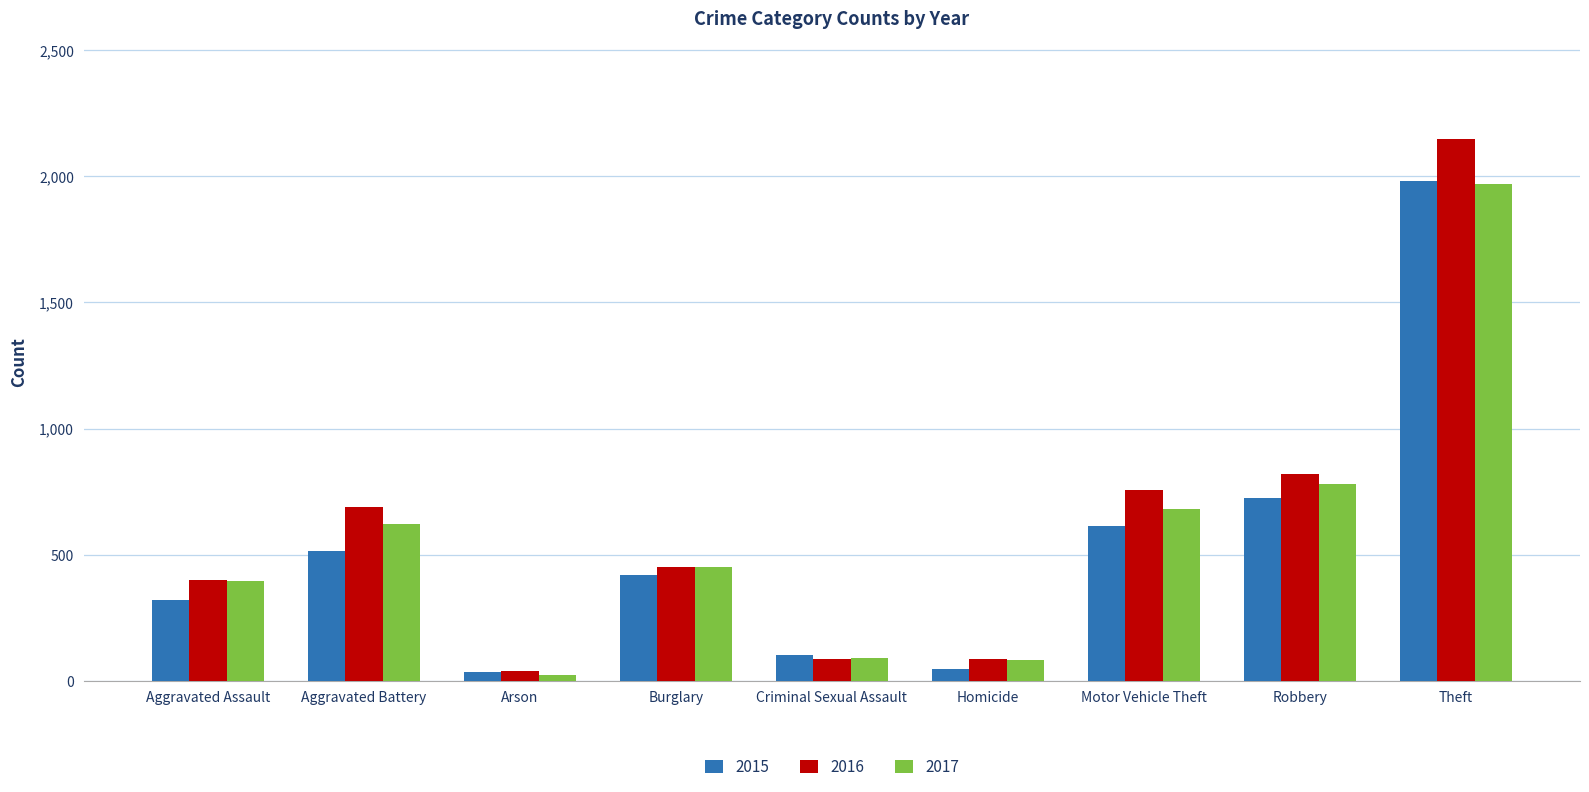

What is the average value of the 2017 series?

566